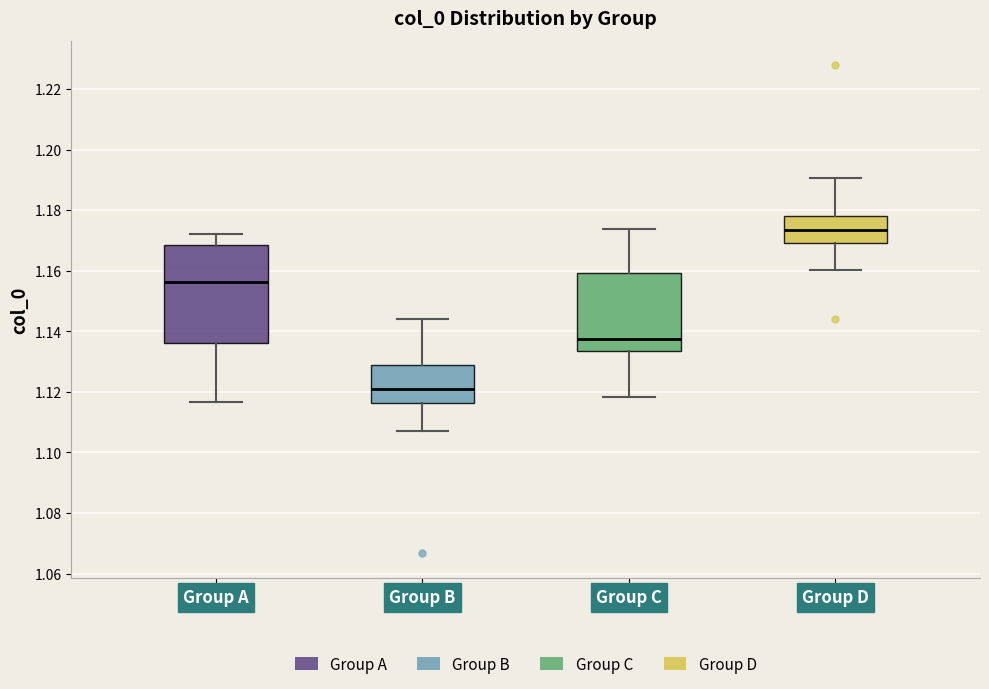

Comparing the boxes themselves (not the whiskers), which one is the tallest?

Group A